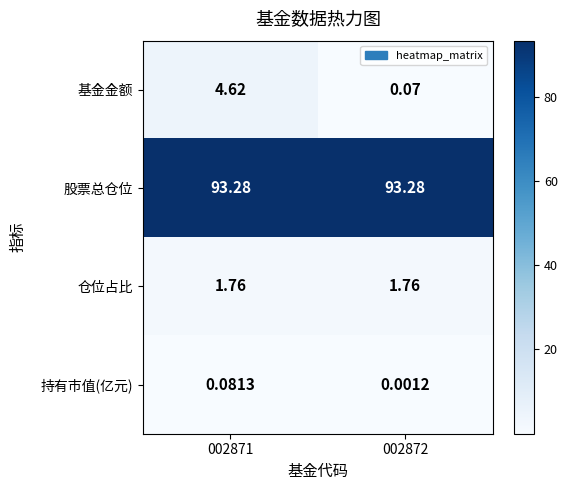

At how many categories does at least one series exceed 62?

2